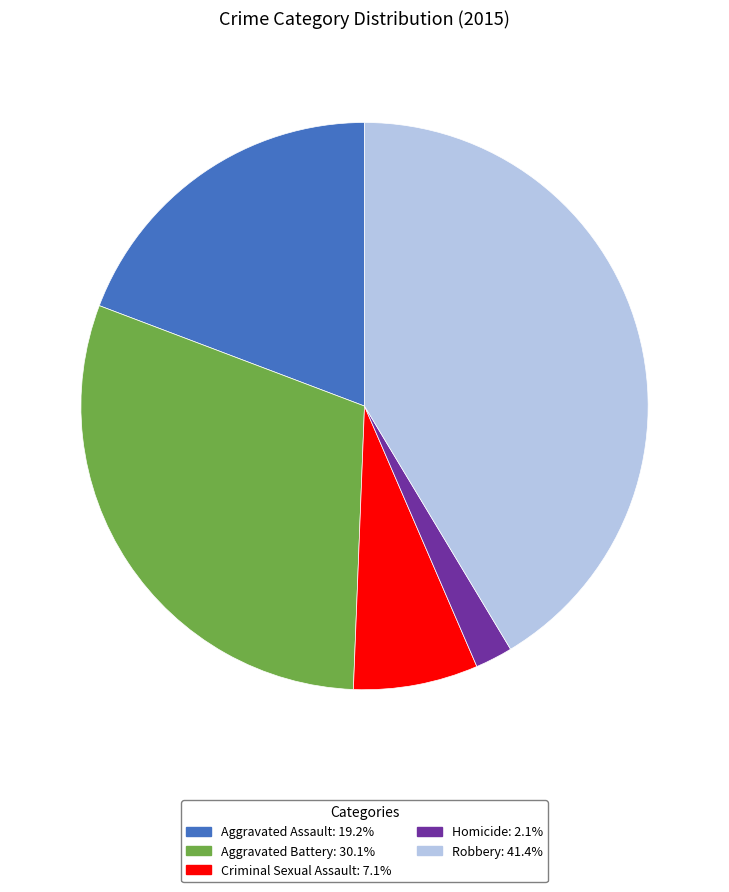

Which slice is the largest?

Robbery